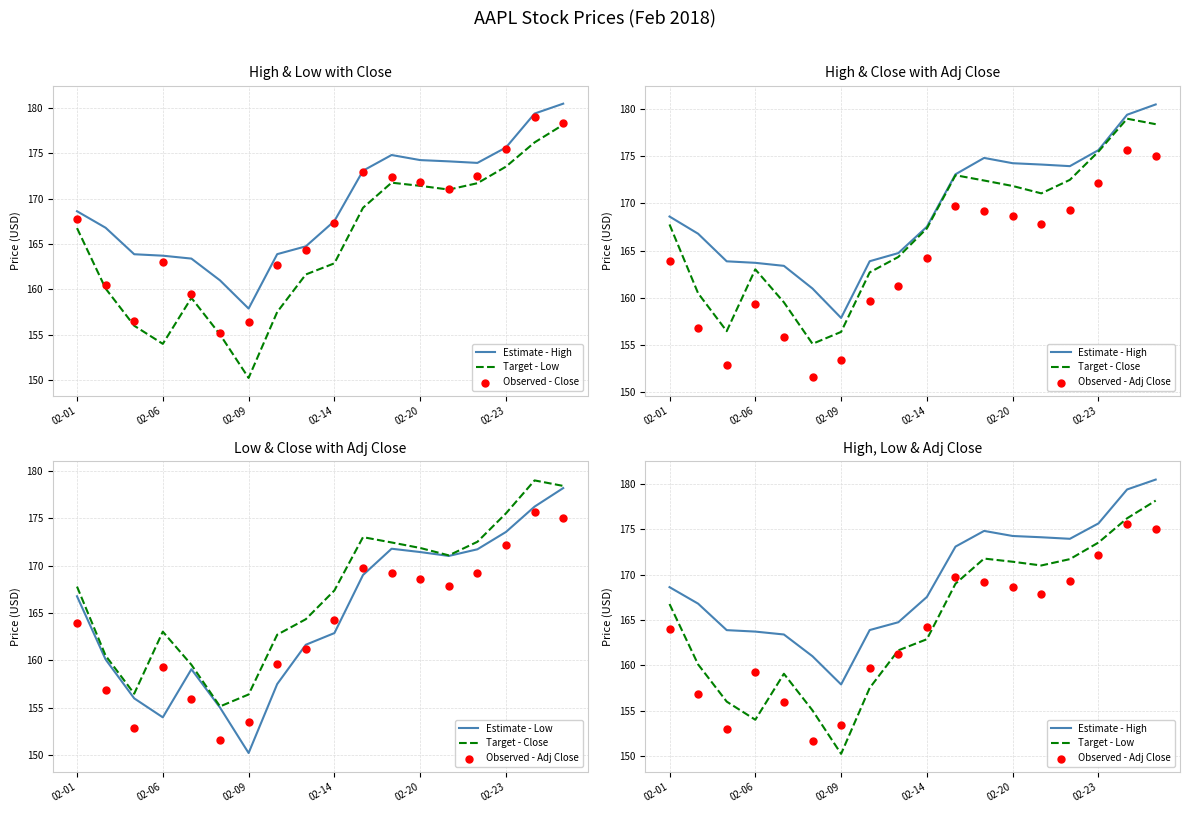

At how many categories does at least one series exceed 167?

10